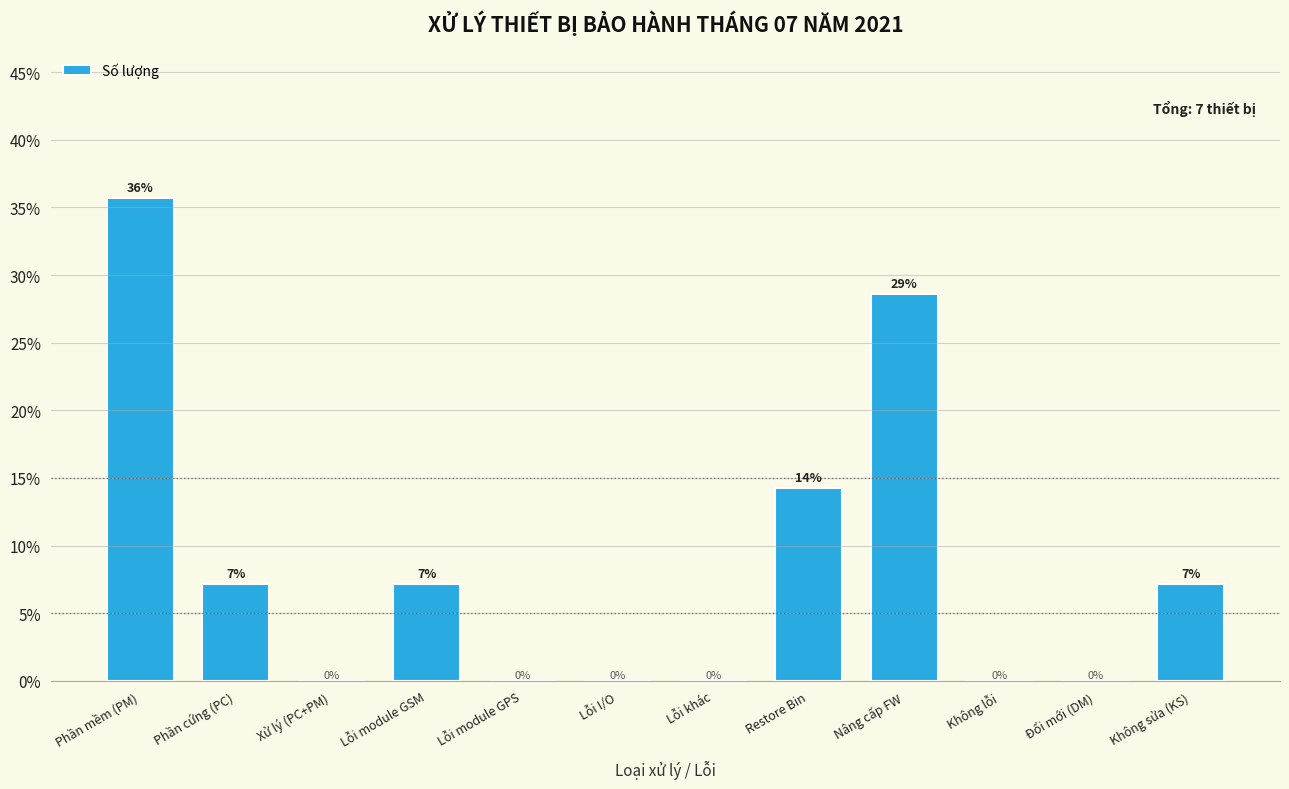

Where is the data nearest to the value 17?

Restore Bin